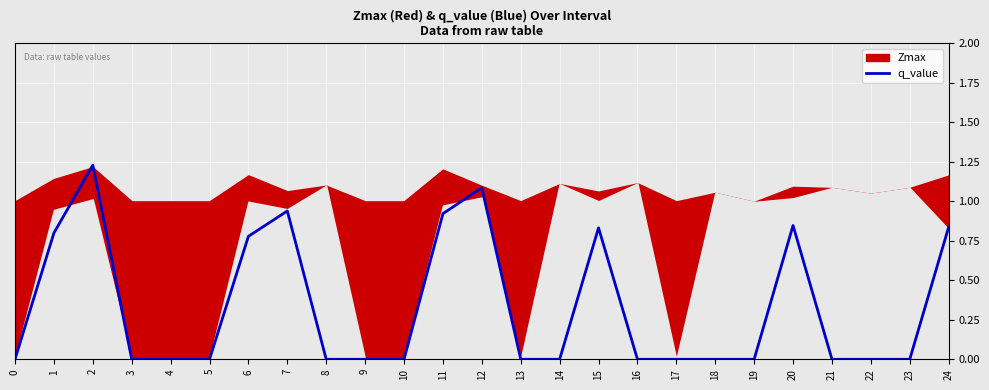

List the labels in order of value, smallest first.

0, 3, 4, 5, 8, 9, 10, 13, 14, 16, 17, 18, 19, 21, 22, 23, 6, 1, 15, 24, 20, 11, 7, 12, 2